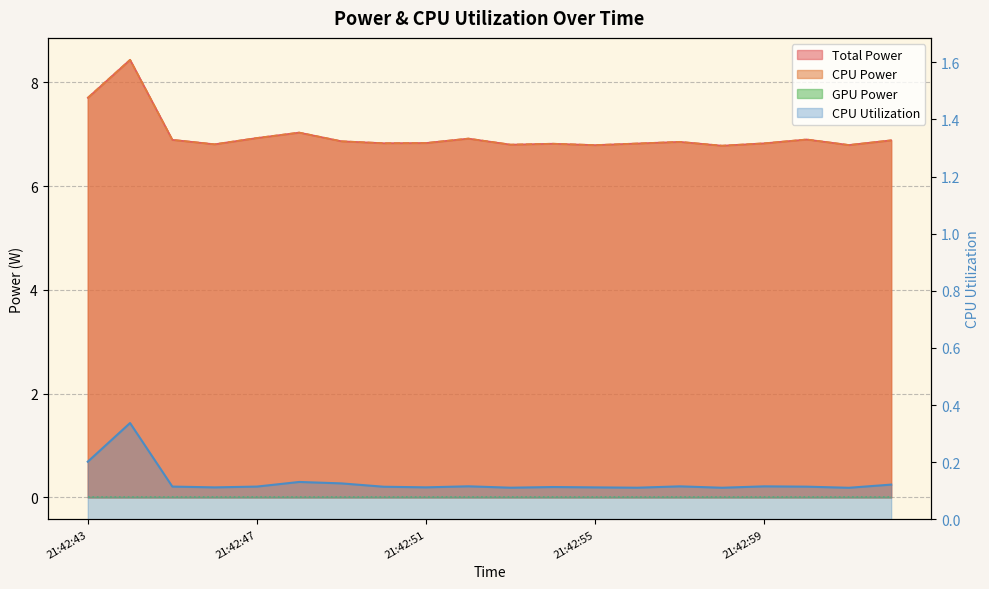

Which series changed the most between 21:42:54 and 21:42:57?

Total Power